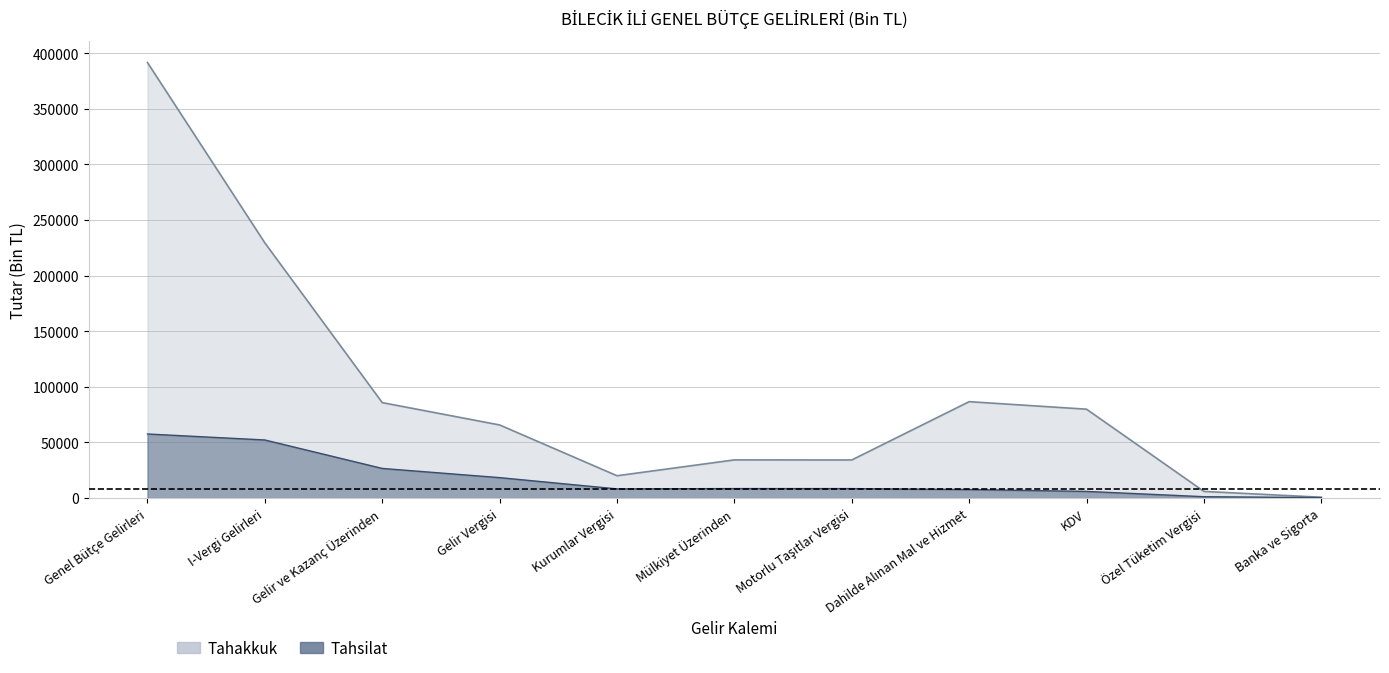

At how many categories does at least one series exceed 298825?

1